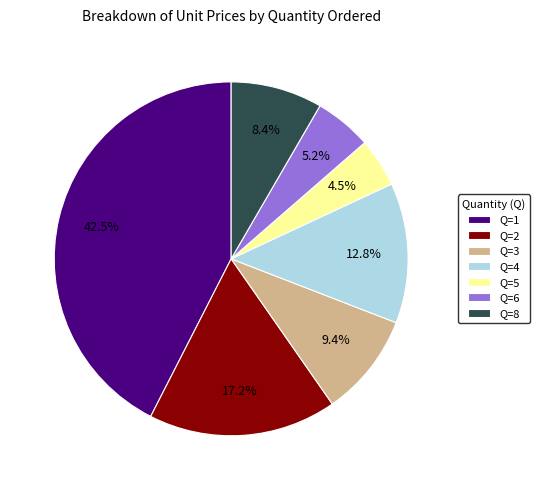

What percentage do Q=3 and Q=5 together represent?

13.9%